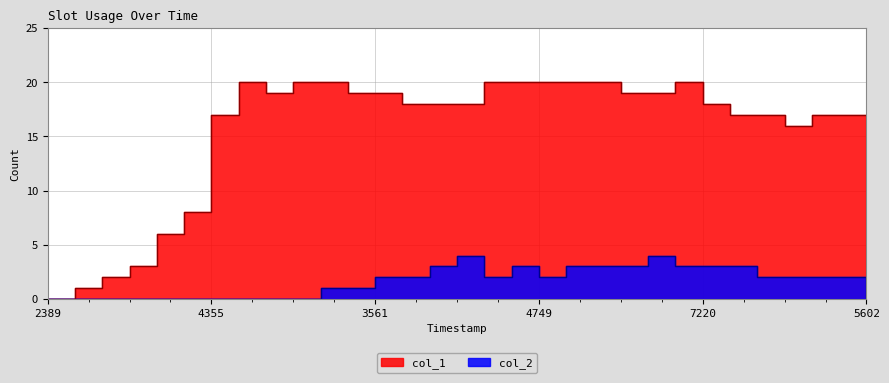

True or false: col_2 and col_1 intersect in this chart.

False